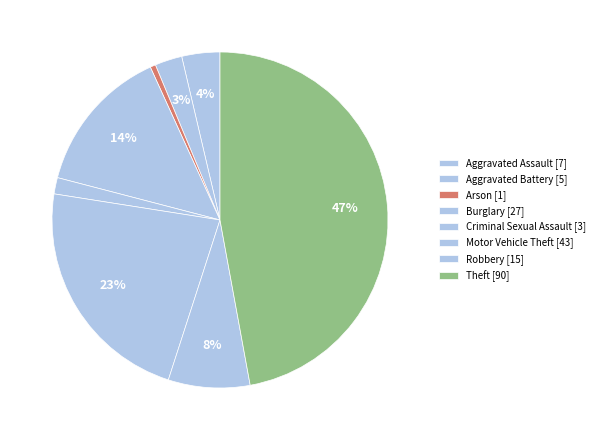

Count the number of slices in the pie.

8